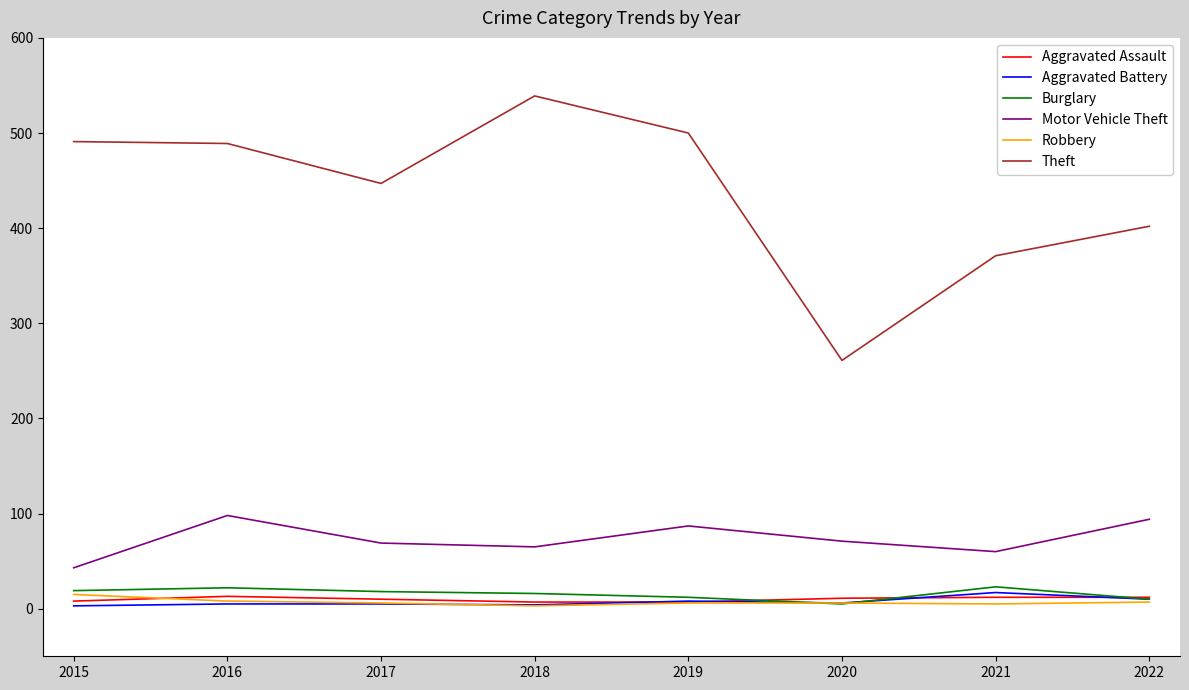

Between 2018 and 2020, which series saw the biggest shift?

Theft